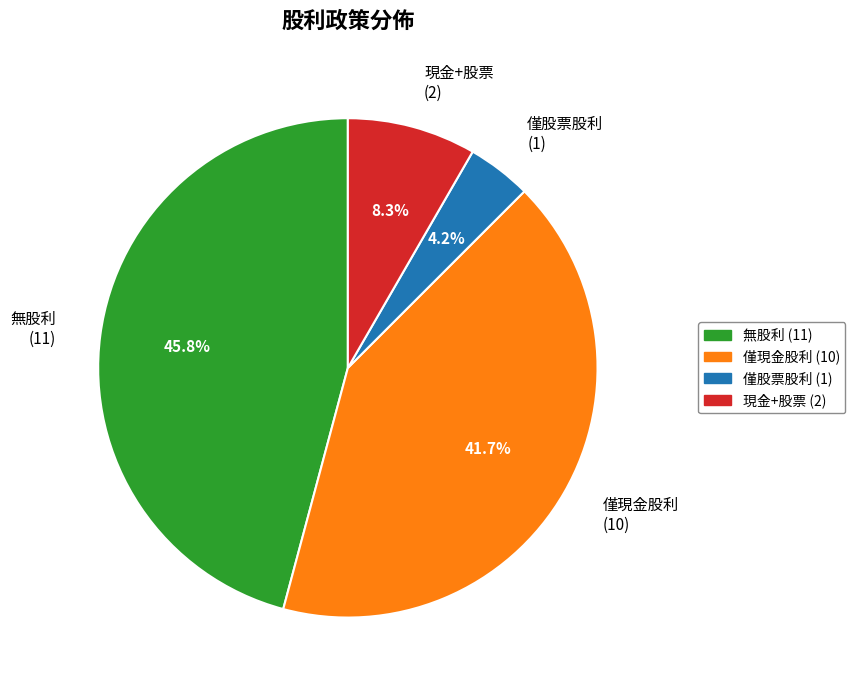

Rank the categories by value from highest to lowest.

無股利 (11), 僅現金股利 (10), 現金+股票 (2), 僅股票股利 (1)